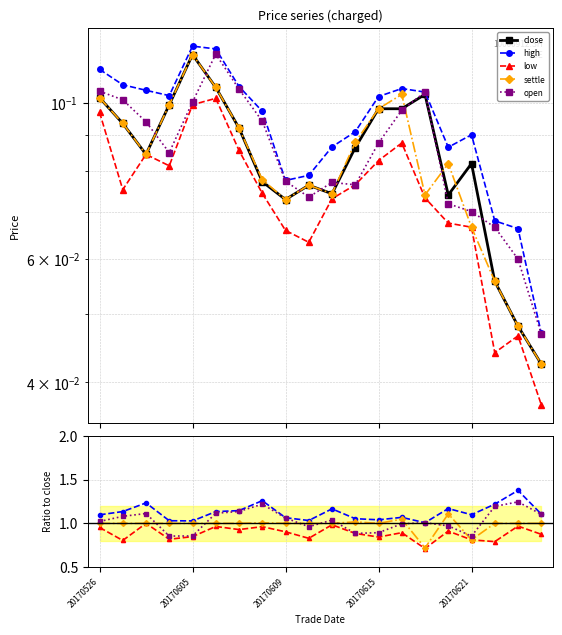

True or false: low and open cross at least once.

False